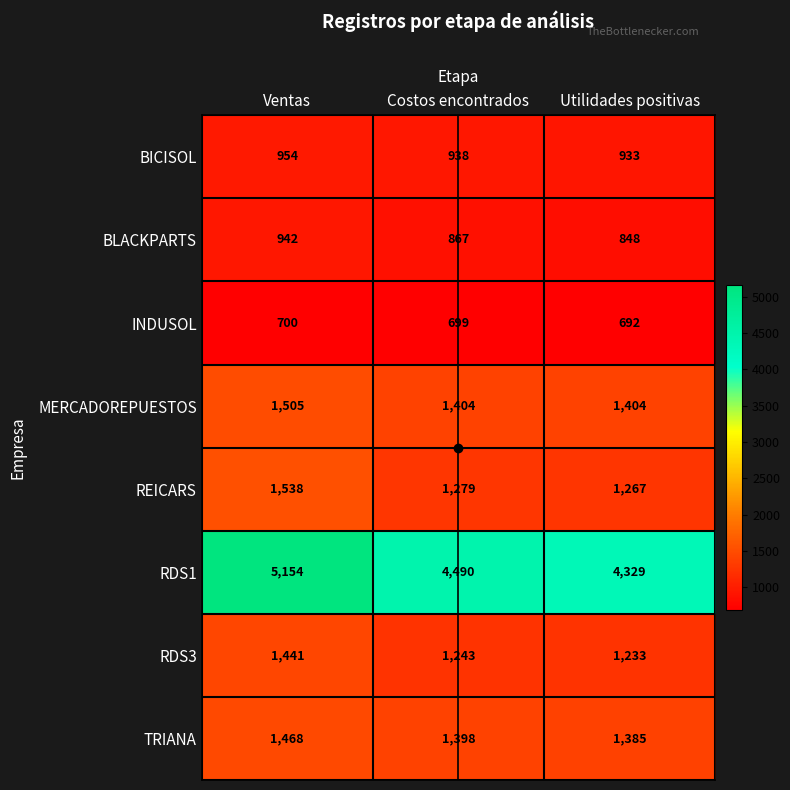

What is the sum of the MERCADOREPUESTOS values at Costos encontrados and Ventas?

2909